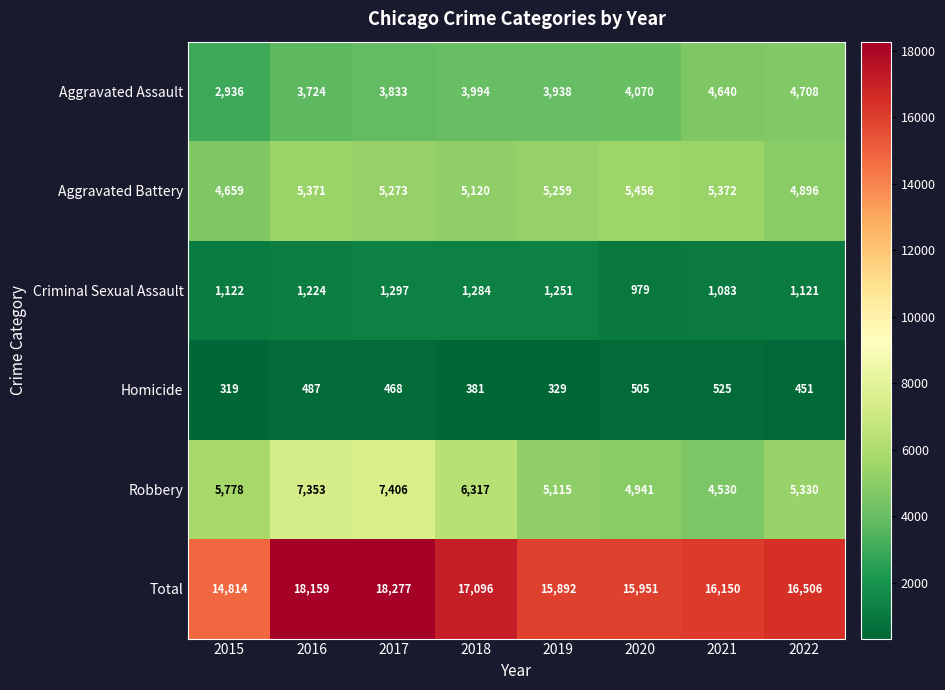

At which label does Aggravated Battery first exceed 5273?

2016